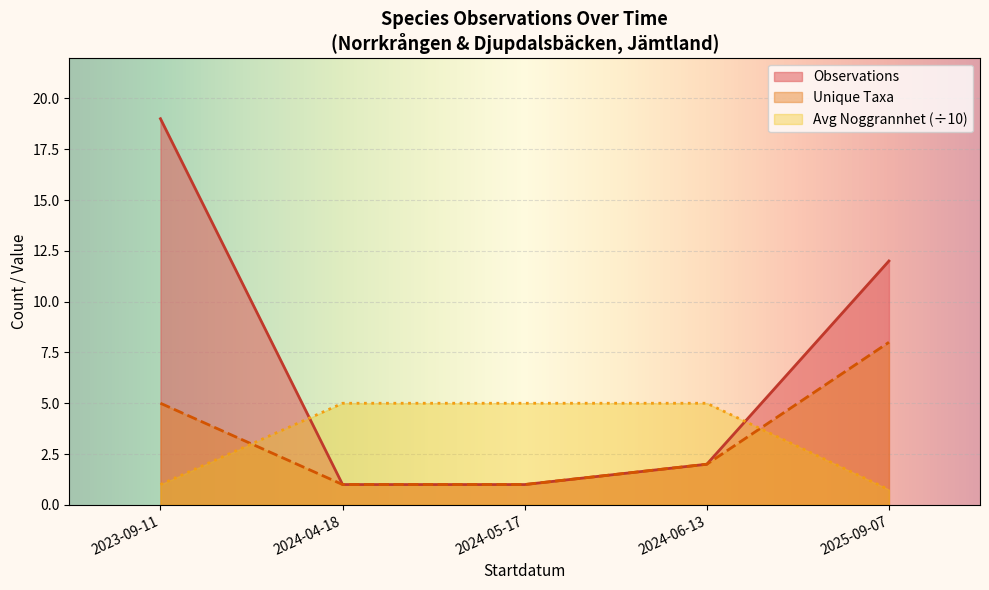

Count the values in the range 1 to 4.

7